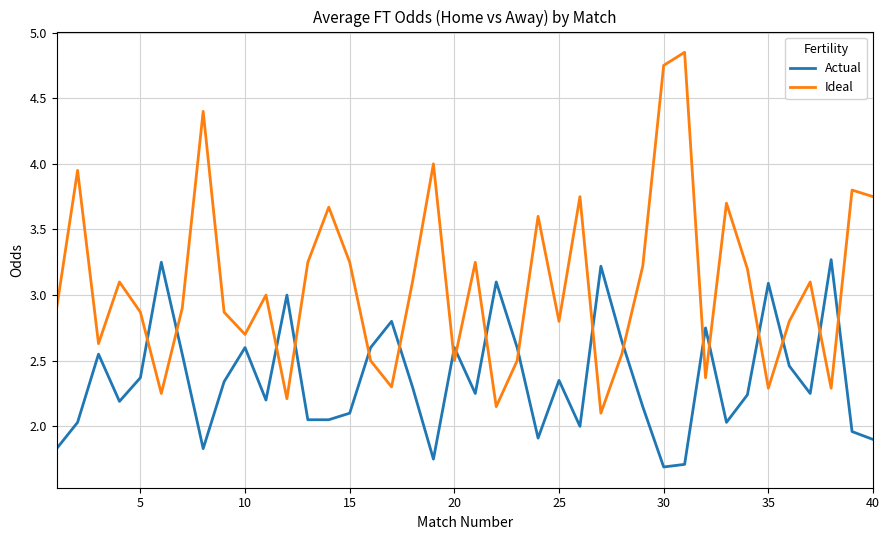

Rank the series by their maximum value, from highest to lowest.

Ideal, Actual